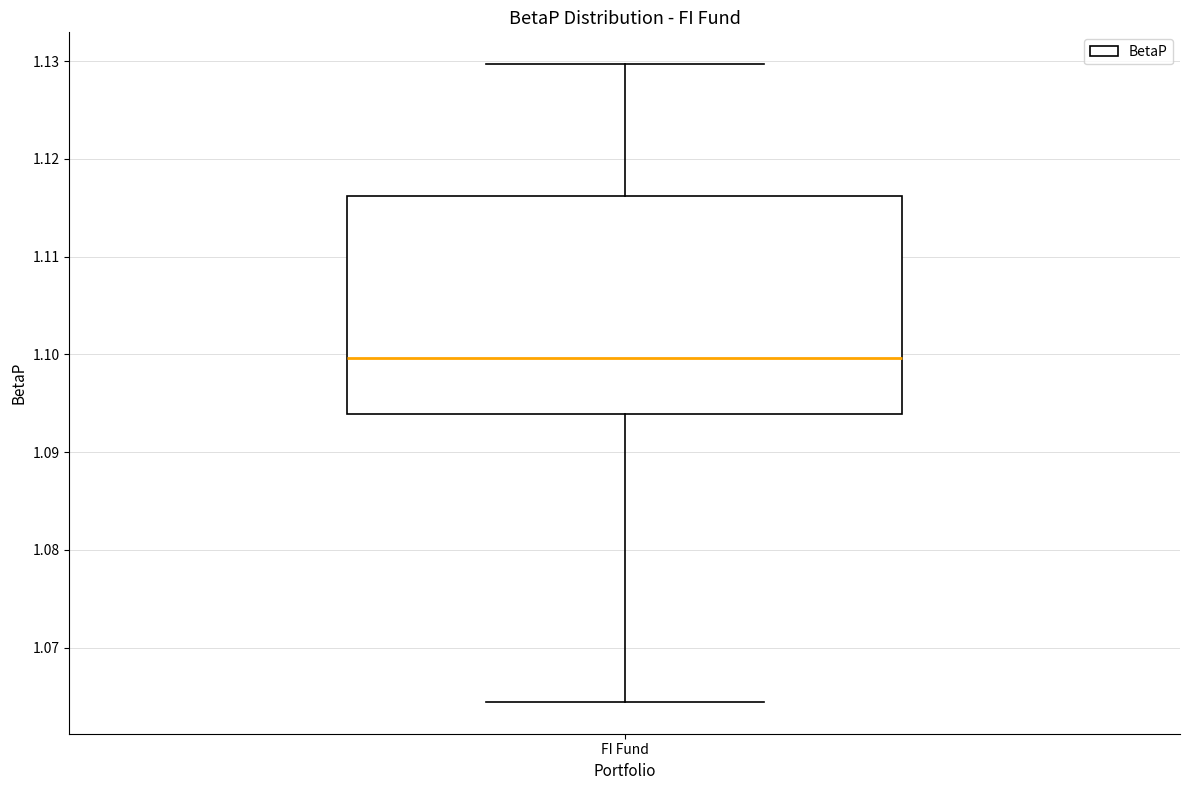

Read this box plot against the y-axis: the position of the median line, the range covered by the box, and the ends of both whiskers. The values are not printed on the chart, so give them approximately, as read against the axis.

median 1.100, box 1.094 to 1.116, whiskers 1.064 to 1.130